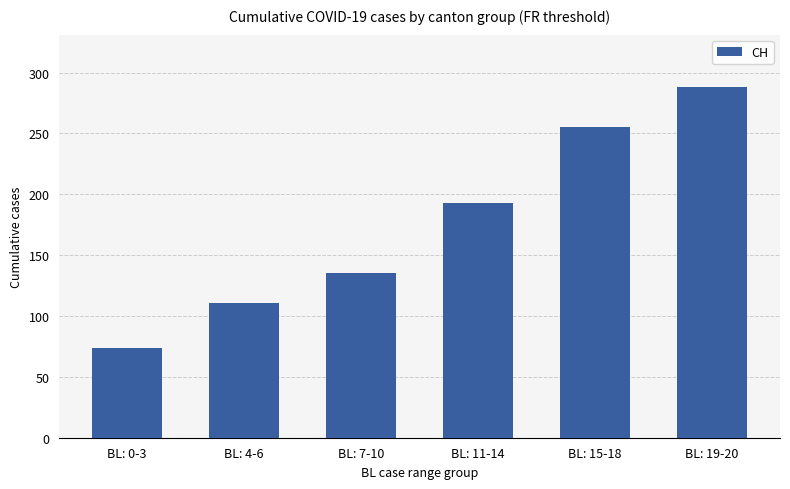

What value does the data have at BL: 15-18, to the nearest 5?

255